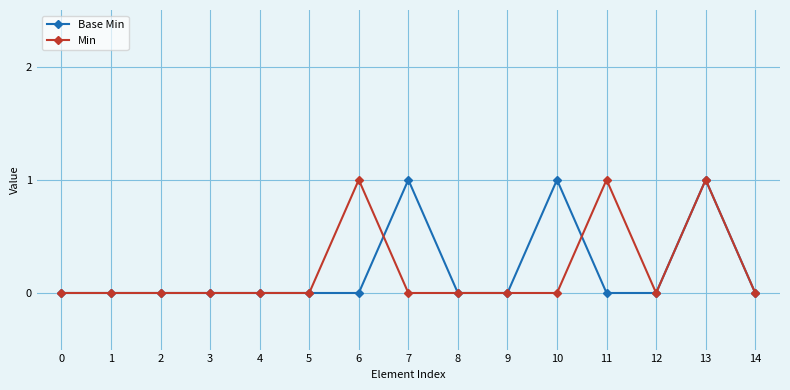

True or false: Base Min has more than 0 interior local peaks.

True